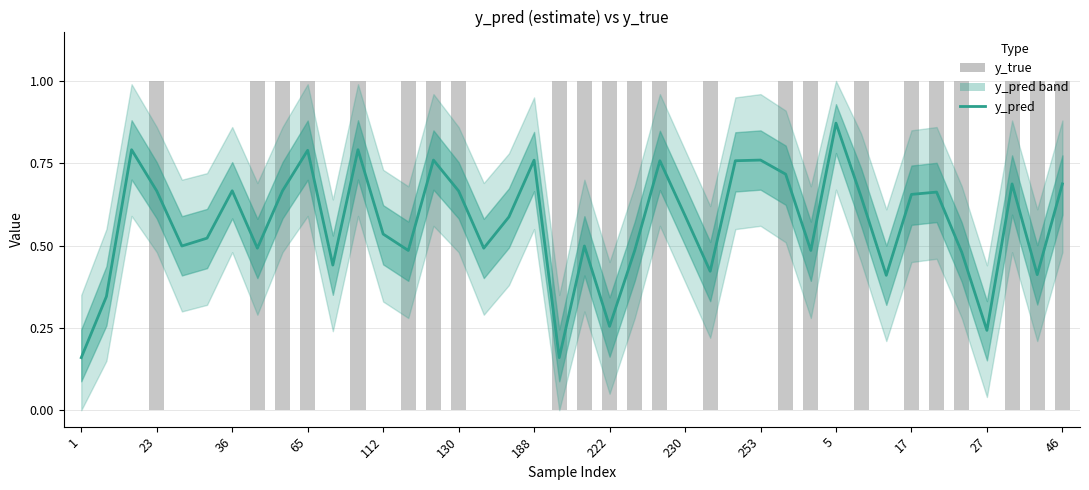

How many groups of bars are there?

40